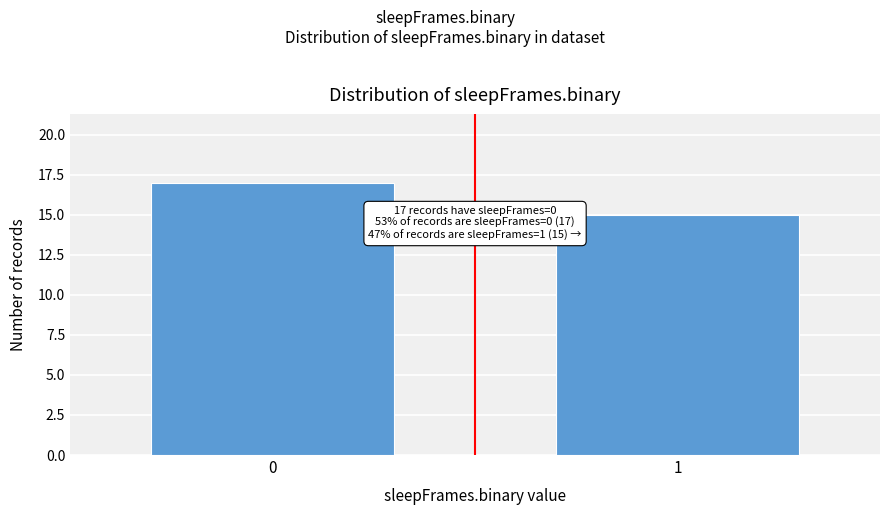

Reading right to left, extract all data points from this chart.

1=15	0=17